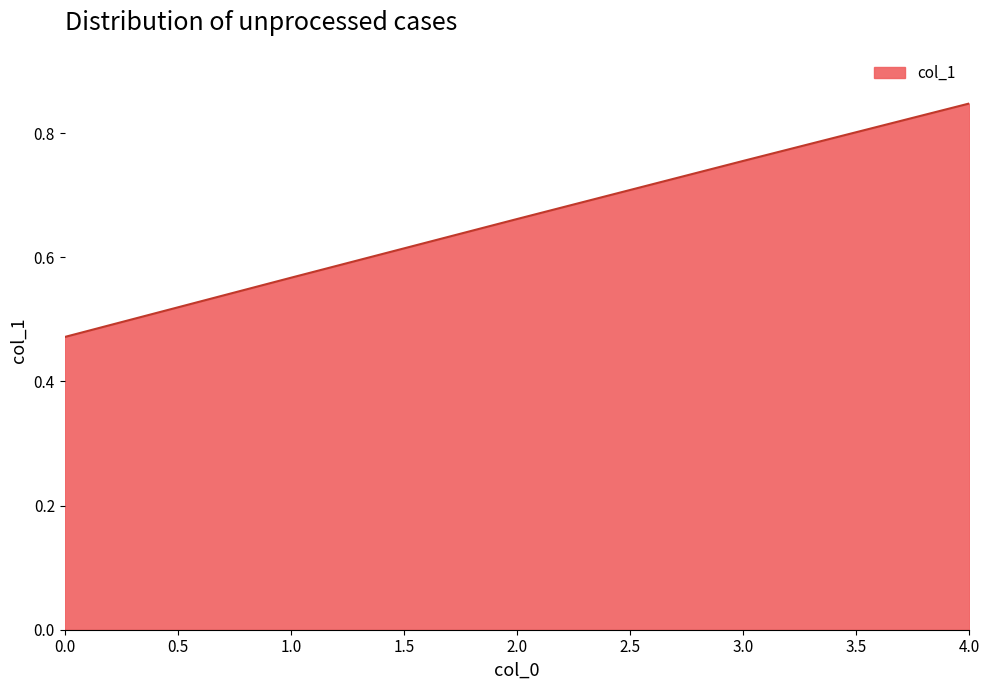

List the labels in order of value, smallest first.

0.0, 1.0, 2.0, 3.0, 4.0